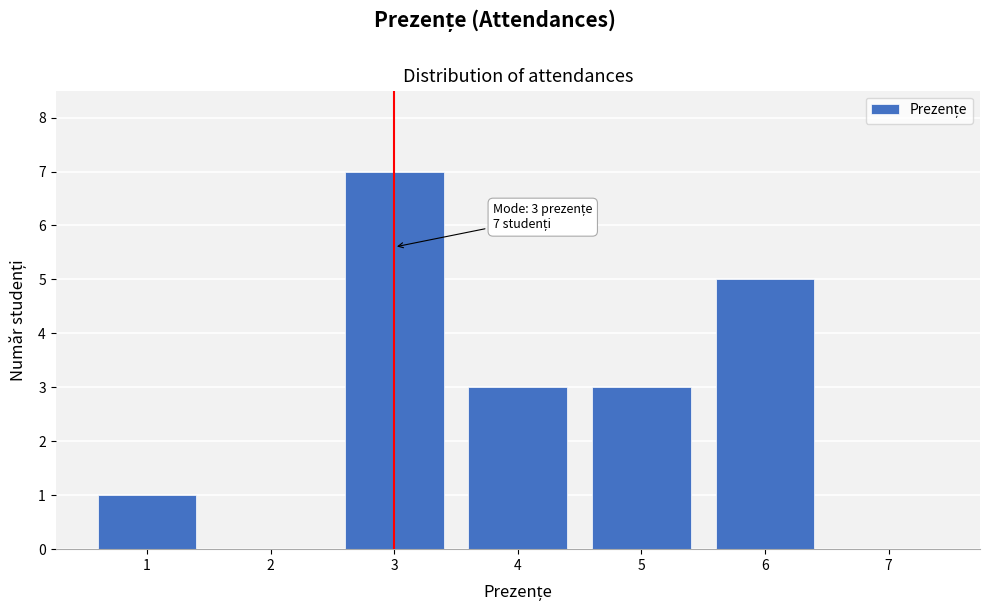

Which range on the x-axis has the tallest bar?

2.5 to 3.5